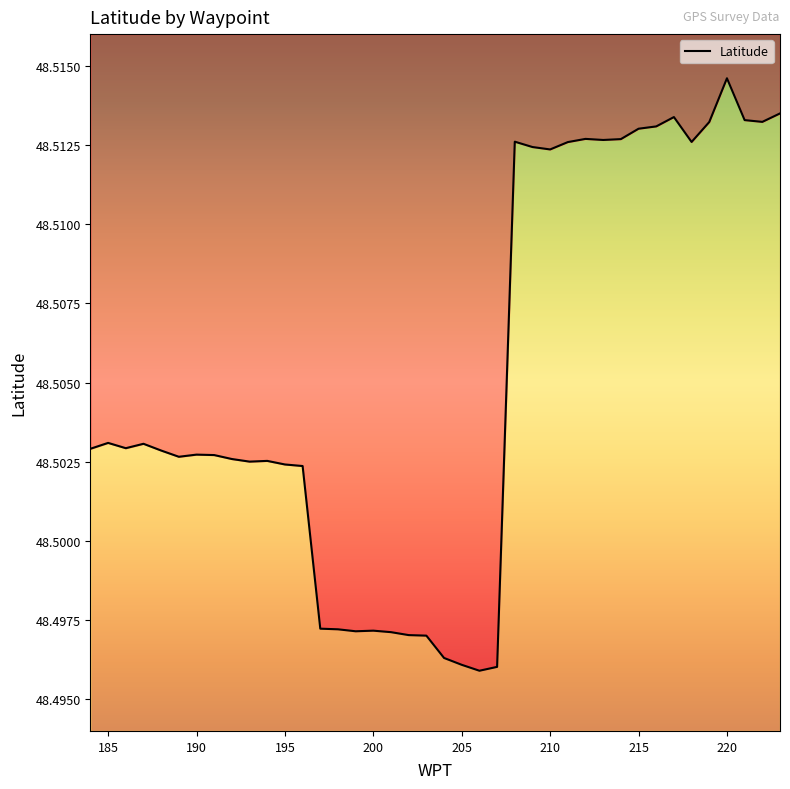

What is the value of the 15th point from the left?

48.5